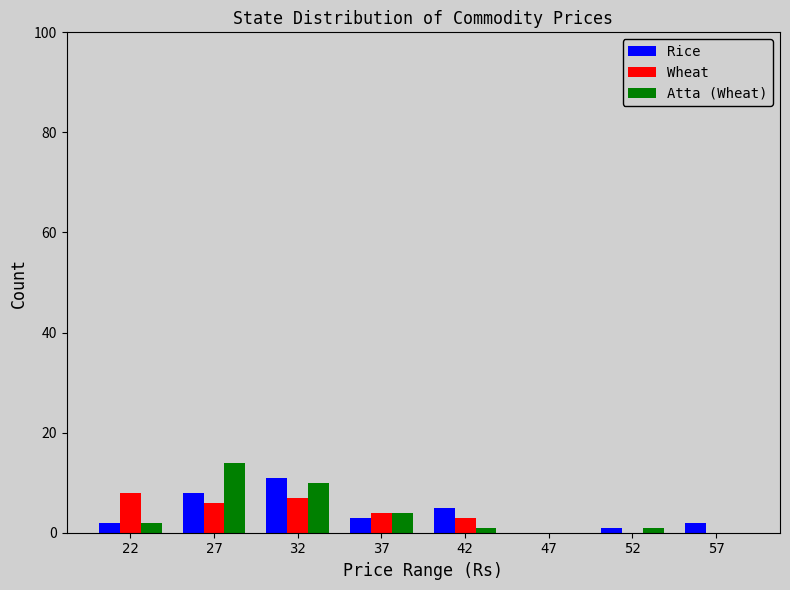

Reading left to right, transcribe all the data shown in this chart.

Rice: 22=2	27=8	32=11	37=3	42=5	47=0	52=1	57=2
Wheat: 22=8	27=6	32=7	37=4	42=3	47=0	52=0	57=0
Atta (Wheat): 22=2	27=14	32=10	37=4	42=1	47=0	52=1	57=0